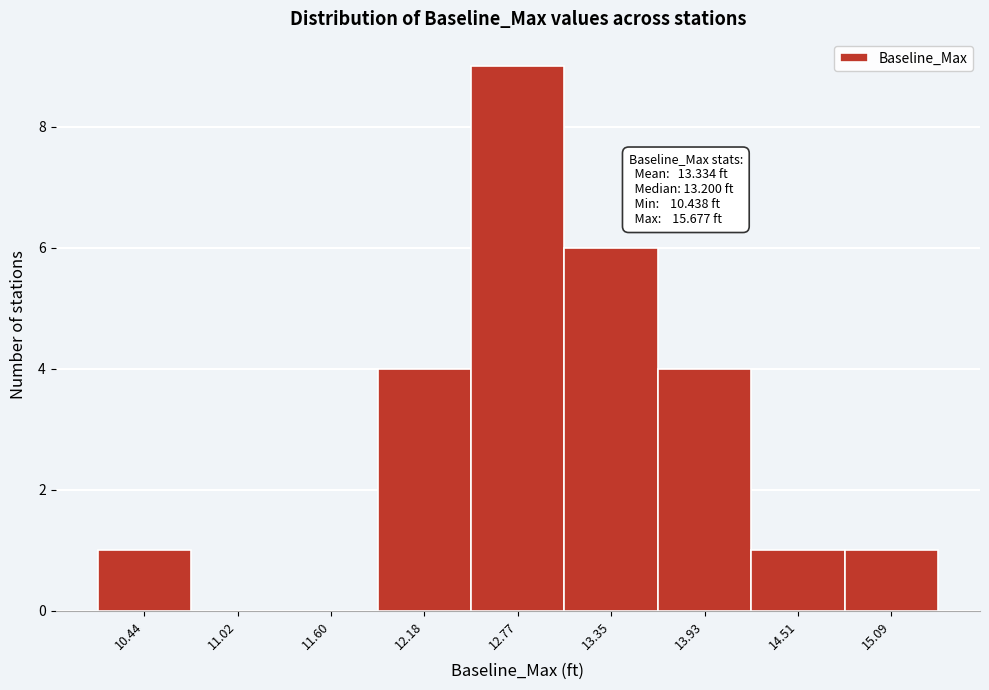

Reading left to right, list all the values displayed in this chart.

10.44=1	11.02=0	11.60=0	12.18=4	12.77=9	13.35=6	13.93=4	14.51=1	15.09=1